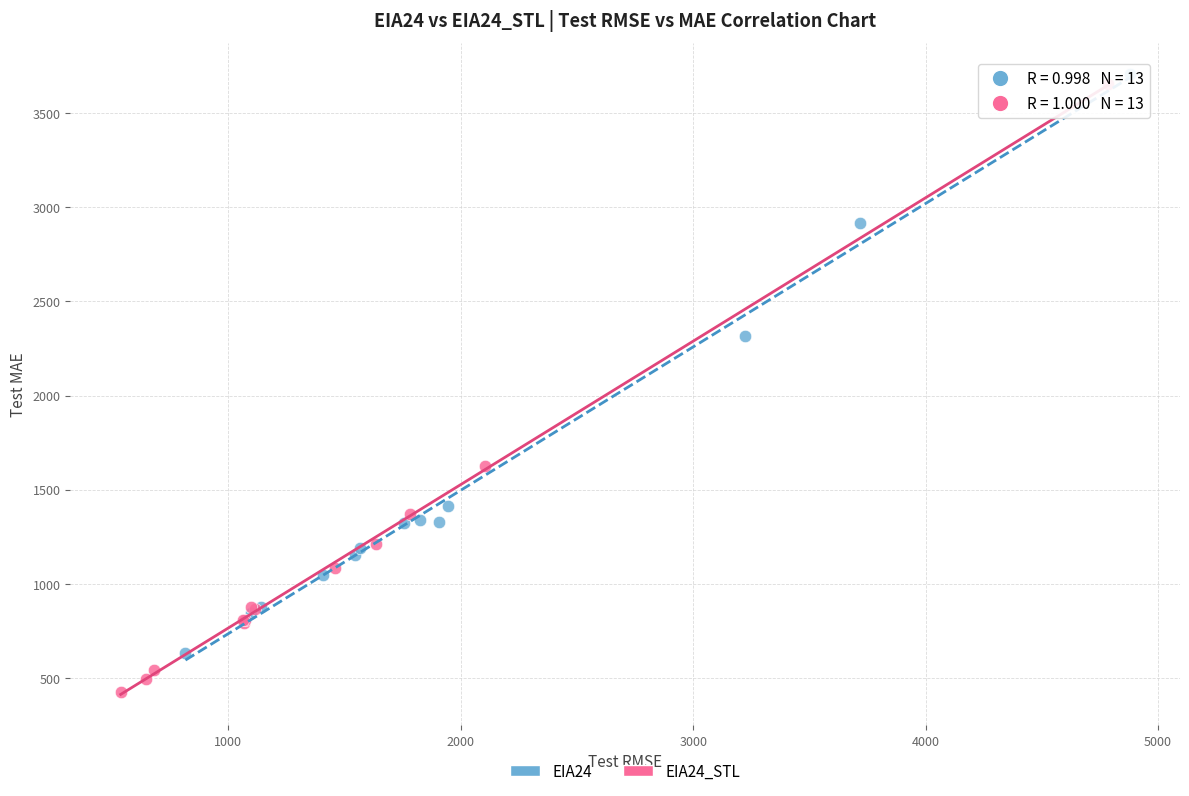

Which series contains the lowest Y value?

EIA24_STL